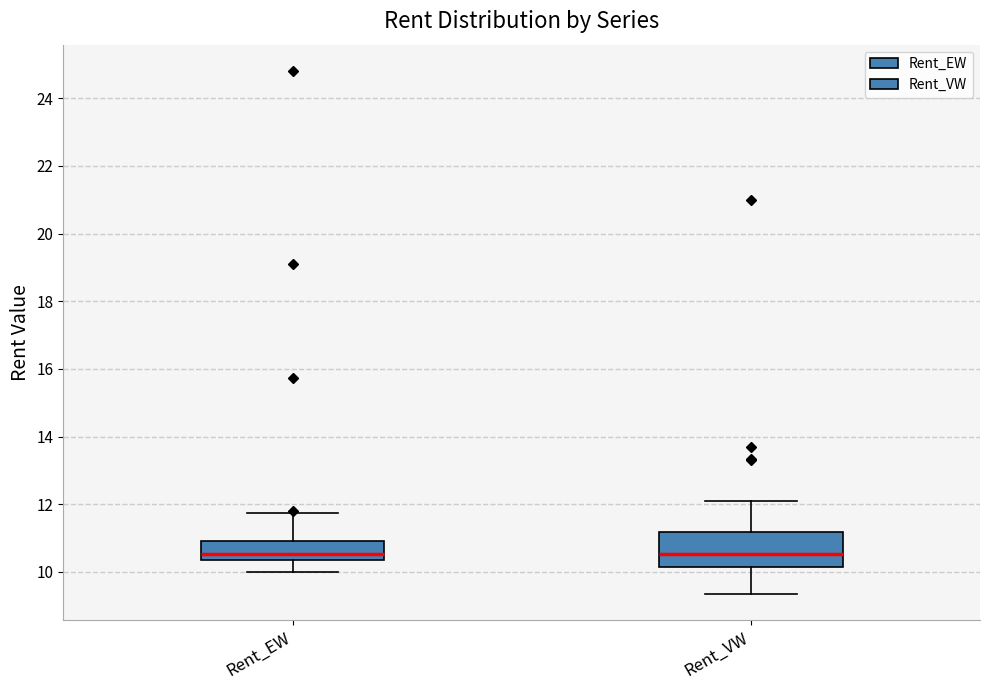

Comparing the boxes themselves (not the whiskers), which one is the tallest?

Rent_VW